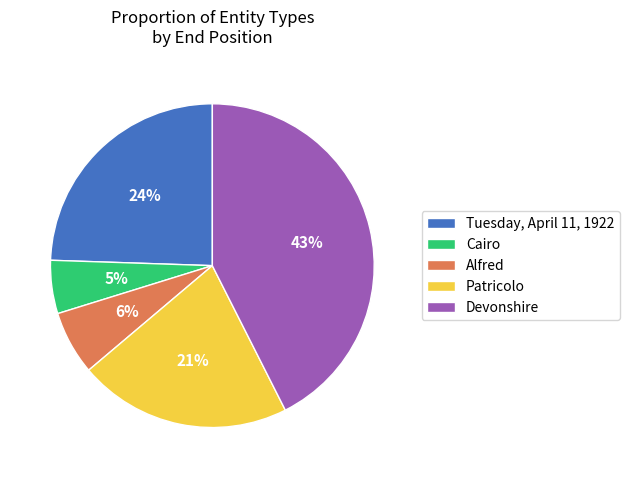

To the nearest percent, what is the average slice percentage?

20%